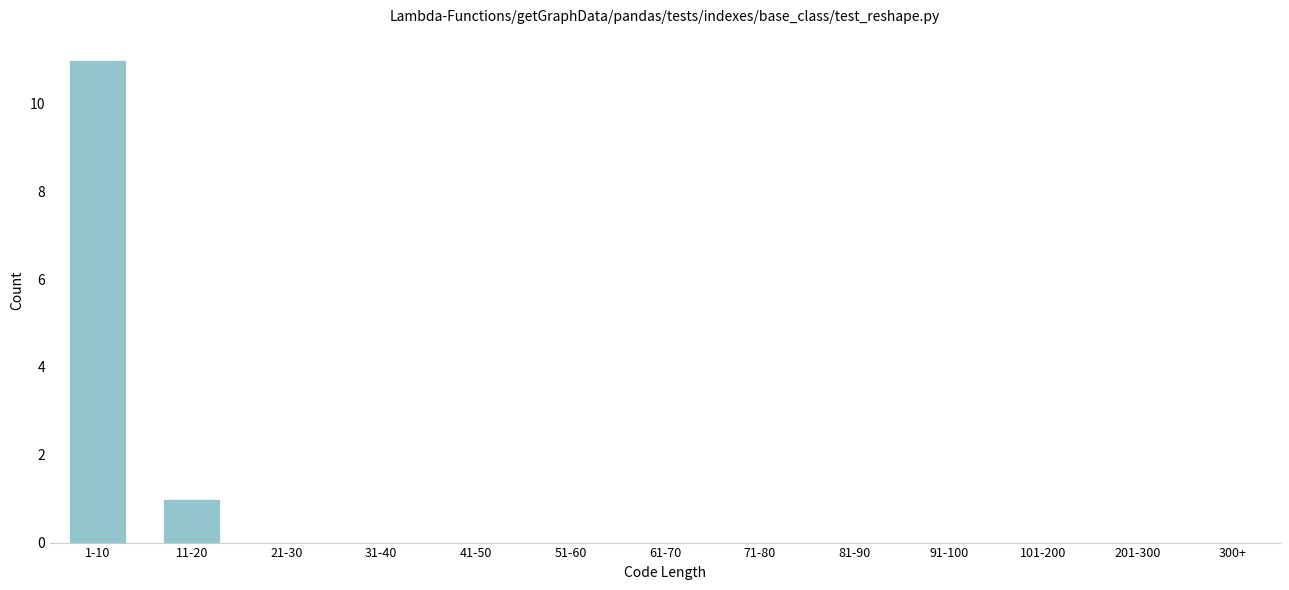

Reading left to right, extract all data points from this chart.

1-10=11	11-20=1	21-30=0	31-40=0	41-50=0	51-60=0	61-70=0	71-80=0	81-90=0	91-100=0	101-200=0	201-300=0	300+=0